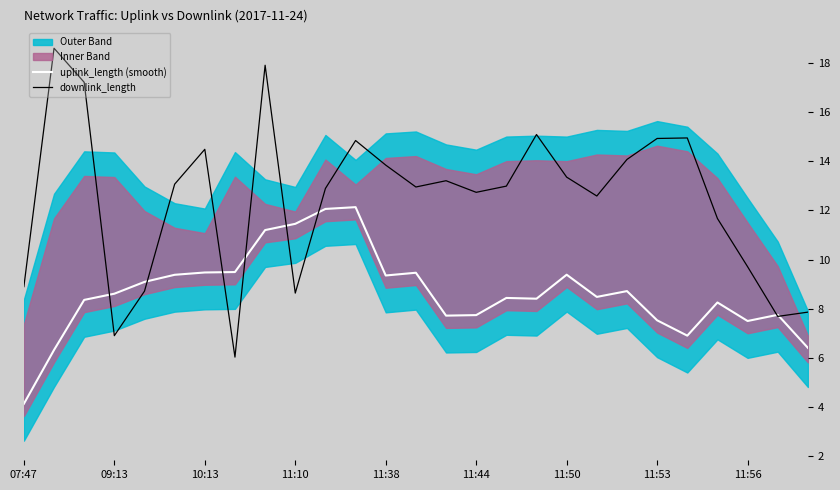

Is it true that uplink_length (smooth) equals 7.5 at 11:56?

True